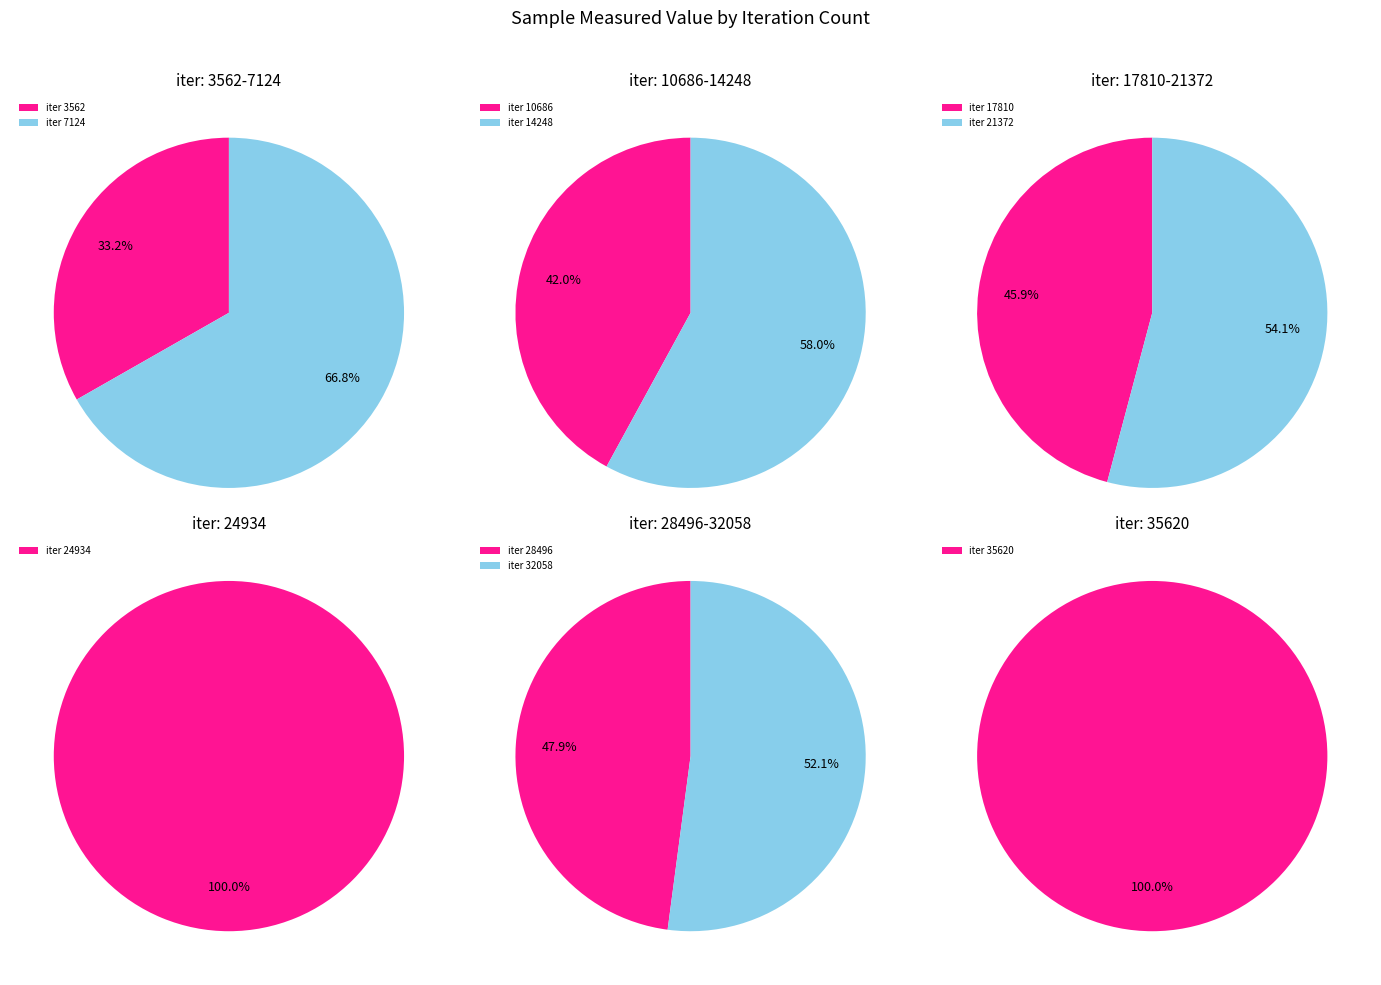

True or false: 17810 accounts for 4% of the total.

False